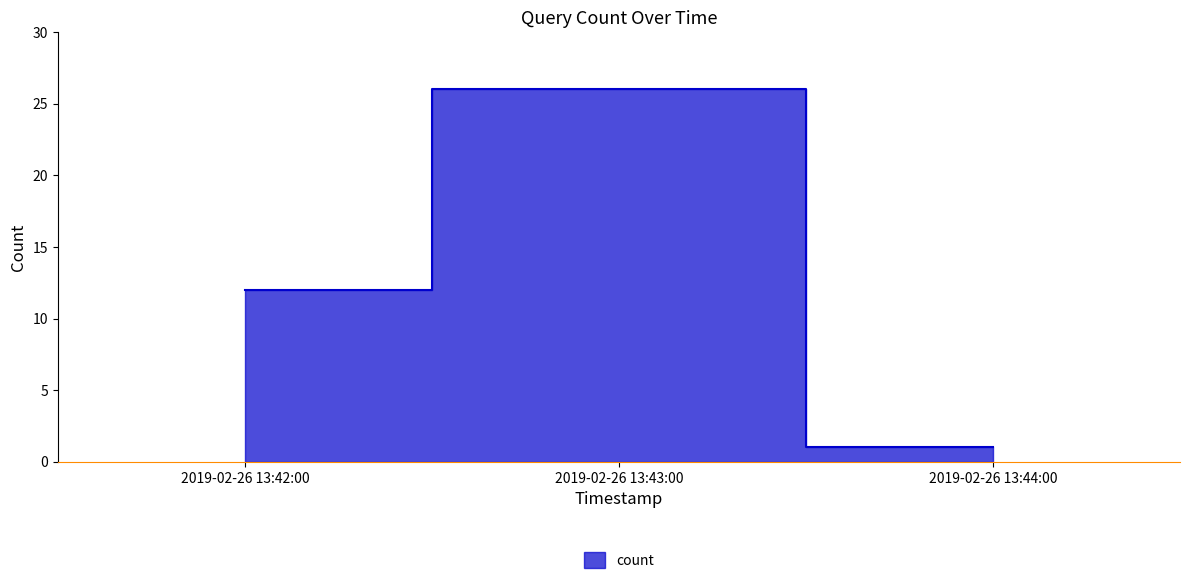

Reading left to right, what are all the values shown in this chart?

2019-02-26 13:42:00=12	2019-02-26 13:43:00=26	2019-02-26 13:44:00=1